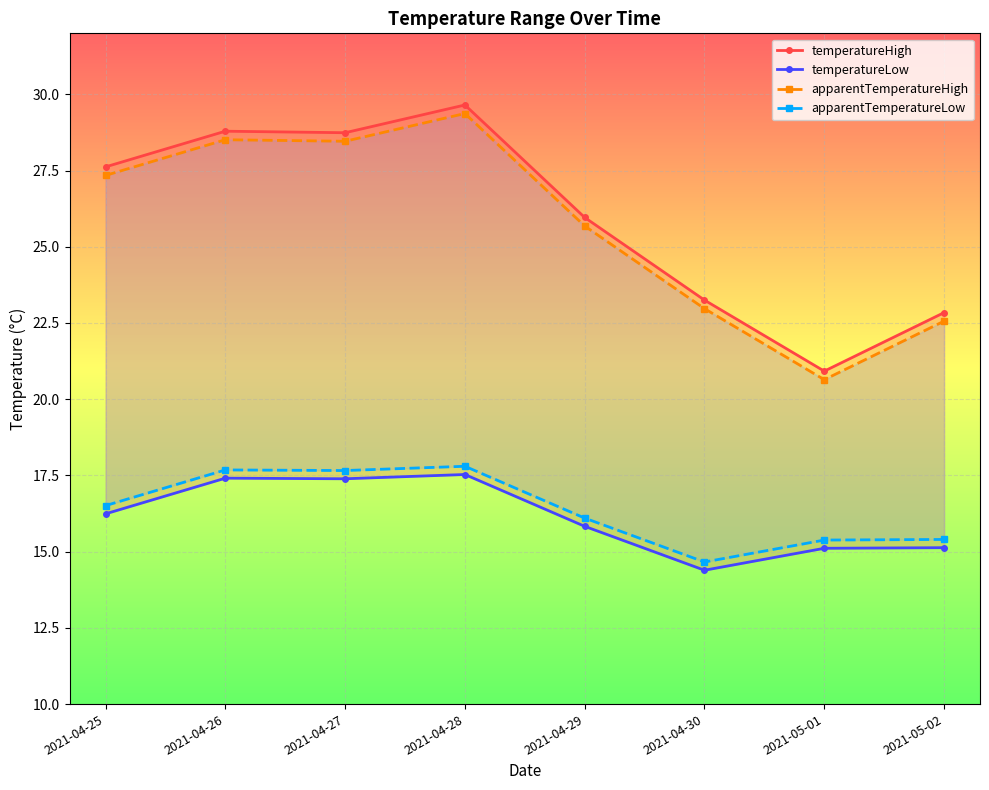

List the labels in order of temperatureHigh value, smallest first.

2021-05-01, 2021-05-02, 2021-04-30, 2021-04-29, 2021-04-25, 2021-04-27, 2021-04-26, 2021-04-28